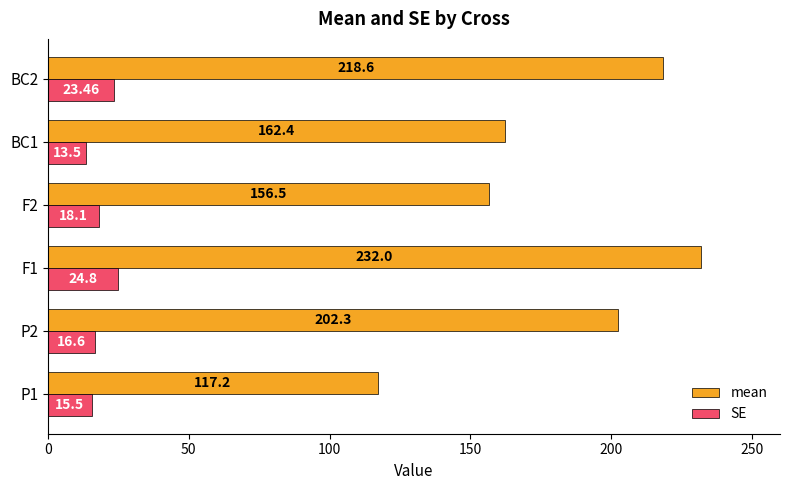

How many series are shown in this chart?

2